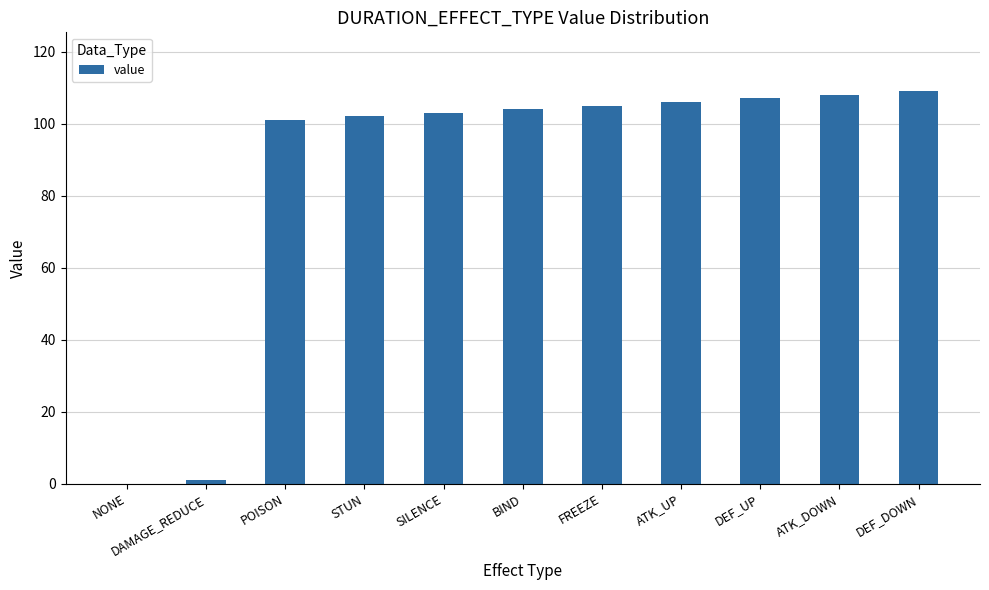

Where is the data nearest to the value 54?

POISON